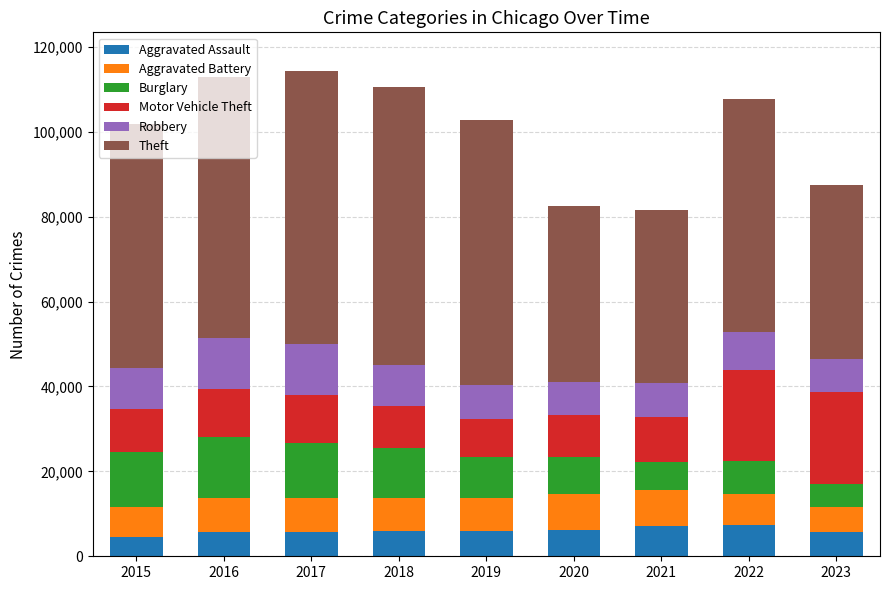

What is the maximum value for Aggravated Assault?

7280